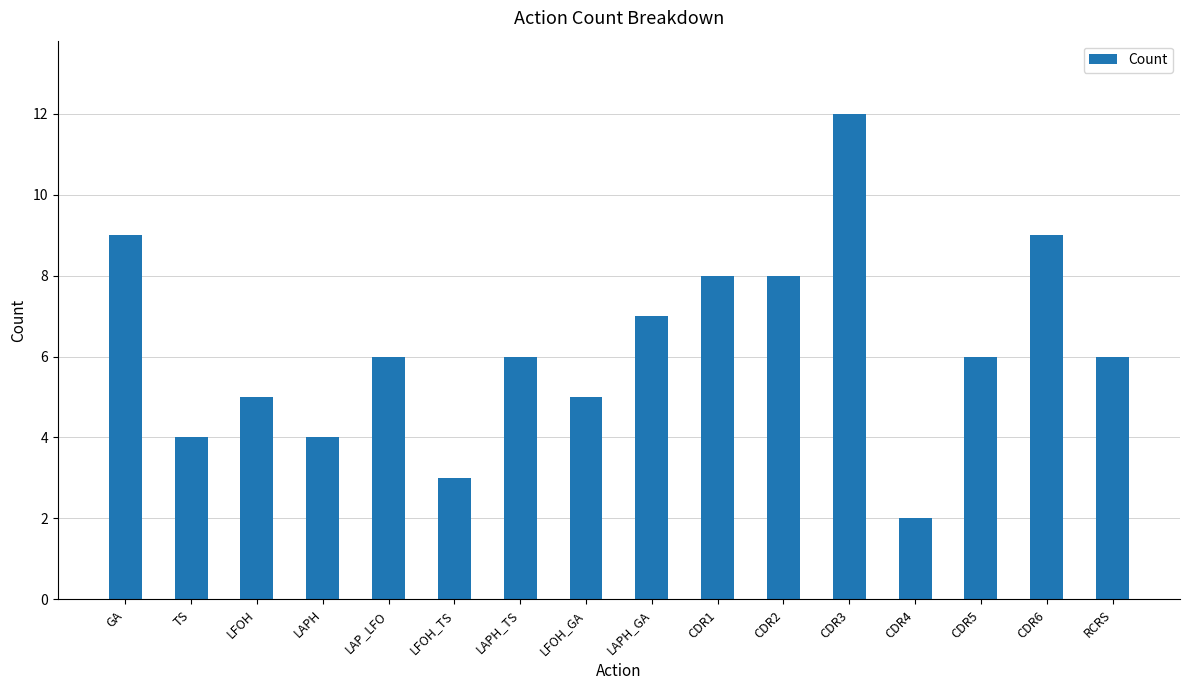

Does the chart contain stacked bars?

No